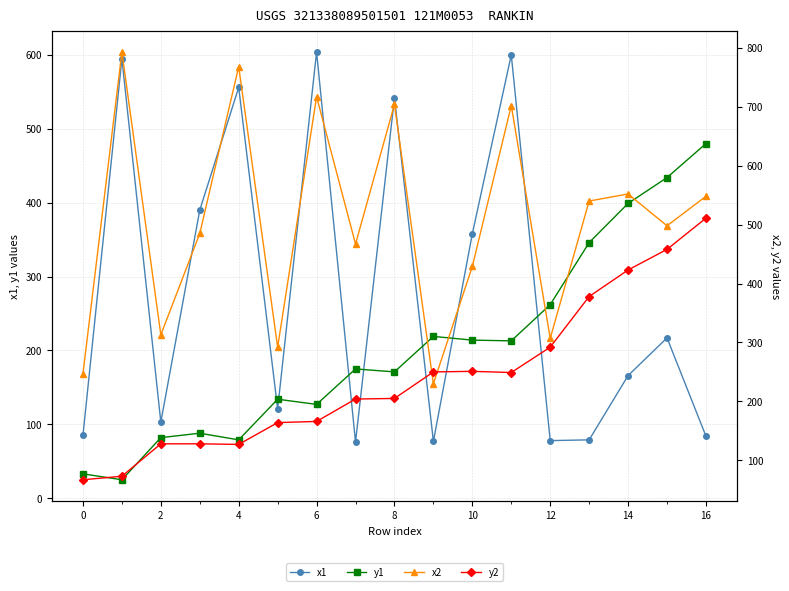

What are all the series names shown in the legend?

x1, y1, x2, y2